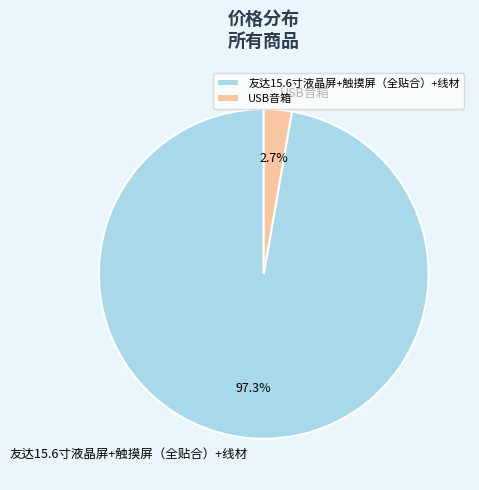

To the nearest percent, what is the difference between the largest and smallest slice percentages?

95%